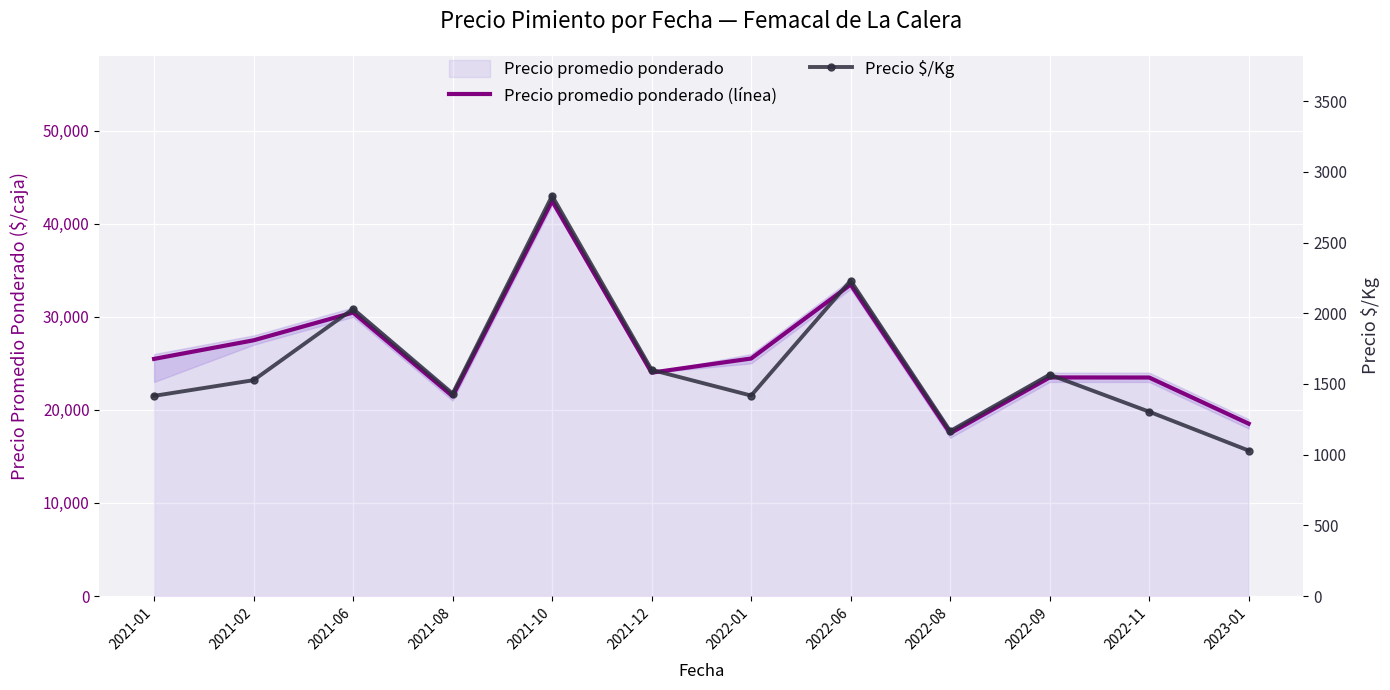

What position from the right is 2022-11?

2